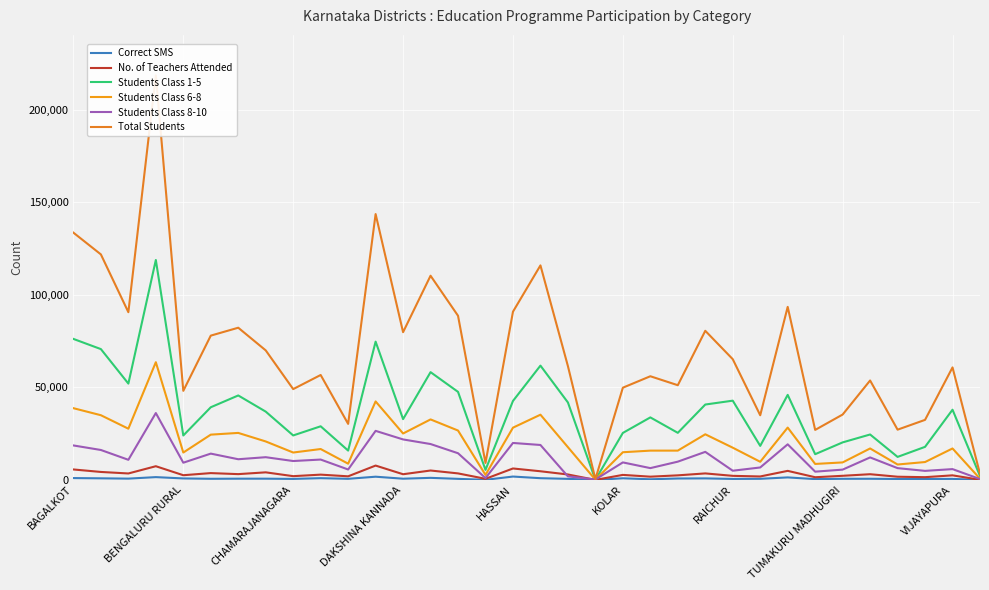

How many series are shown in this chart?

6